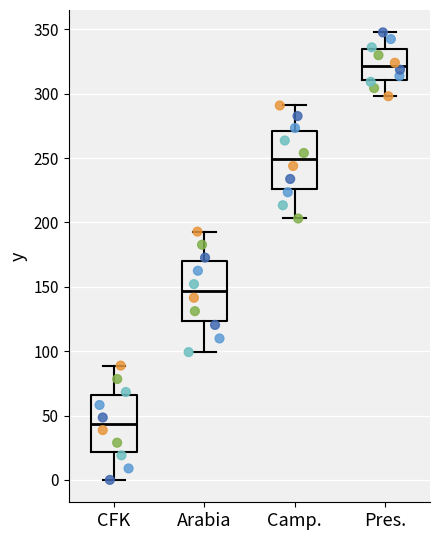

Reading left to right, read every box against the y-axis: the position of its median line, the range the box covers, and the ends of its whiskers. The values are not printed on the chart, so give them approximately, as read against the axis.

CFK: median 45, box 20 to 65, whiskers 0 to 90
Arabia: median 145, box 125 to 170, whiskers 100 to 195
Camp.: median 250, box 225 to 270, whiskers 205 to 290
Pres.: median 320, box 310 to 335, whiskers 300 to 350